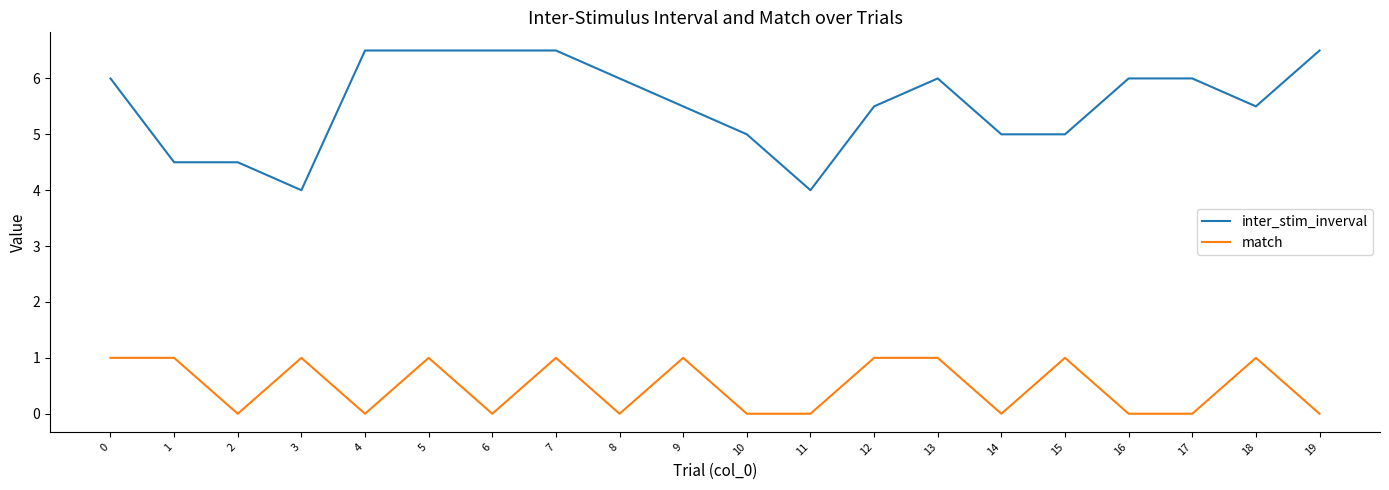

What is the difference between the highest and lowest values at 13?

5.0